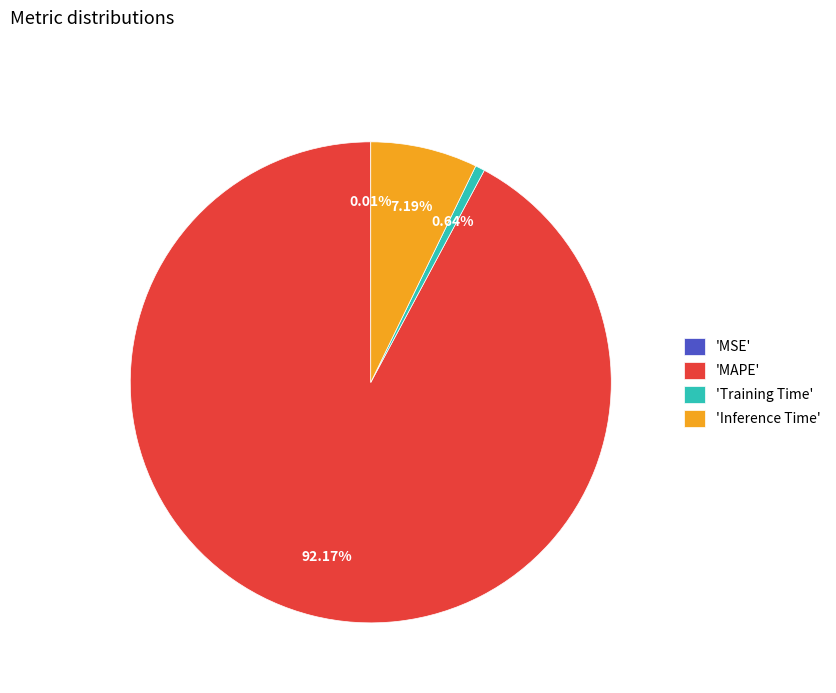

Does 'Inference Time' account for over 50% of the chart?

No